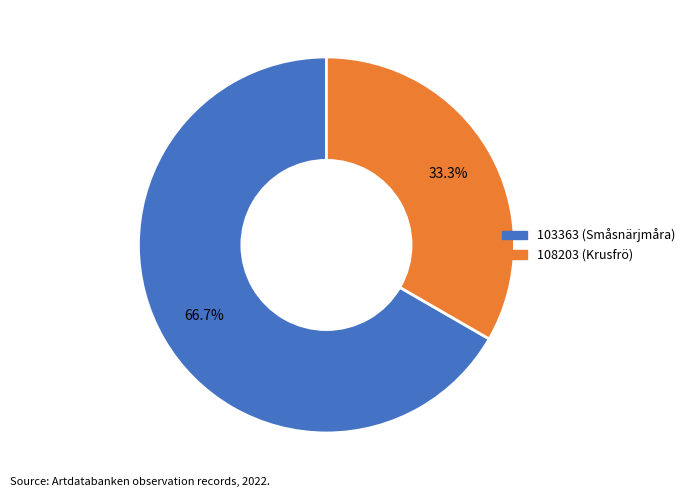

Is there a majority slice in this chart?

Yes